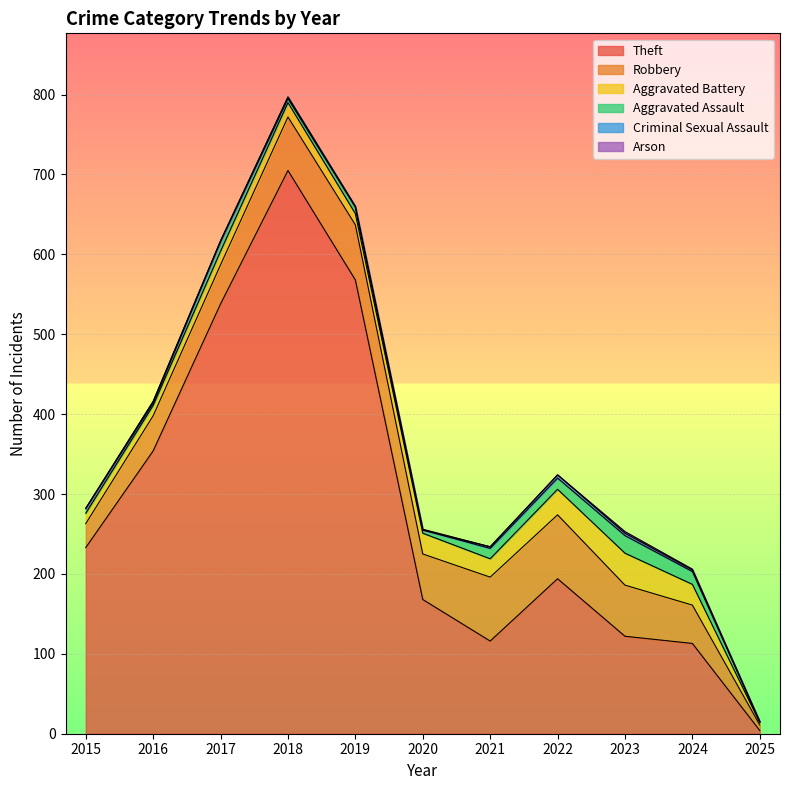

How many interior local valleys does the Aggravated Battery series have?

2